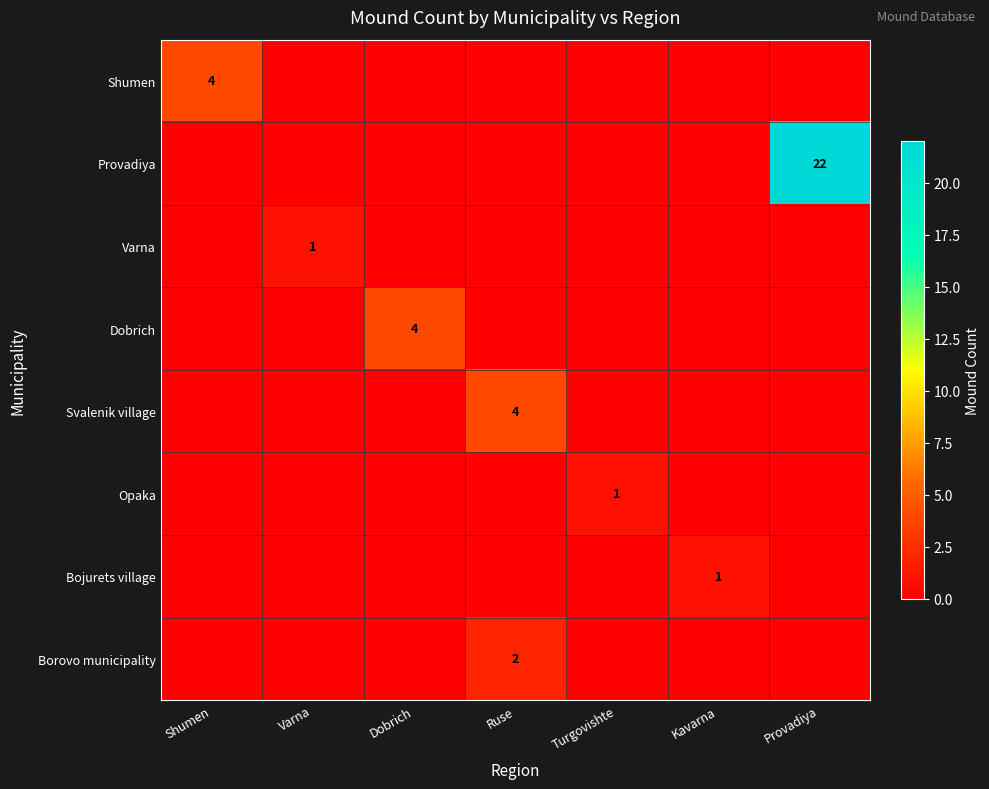

The Svalenik village series shows 4 at Ruse. True or false?

True